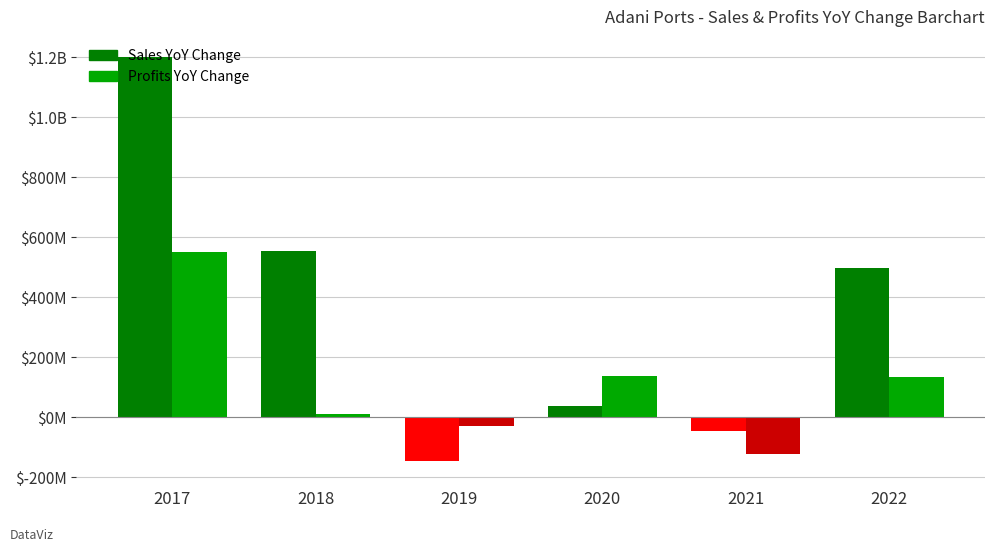

What are all the series names shown in the legend?

Sales YoY Change, Profits YoY Change